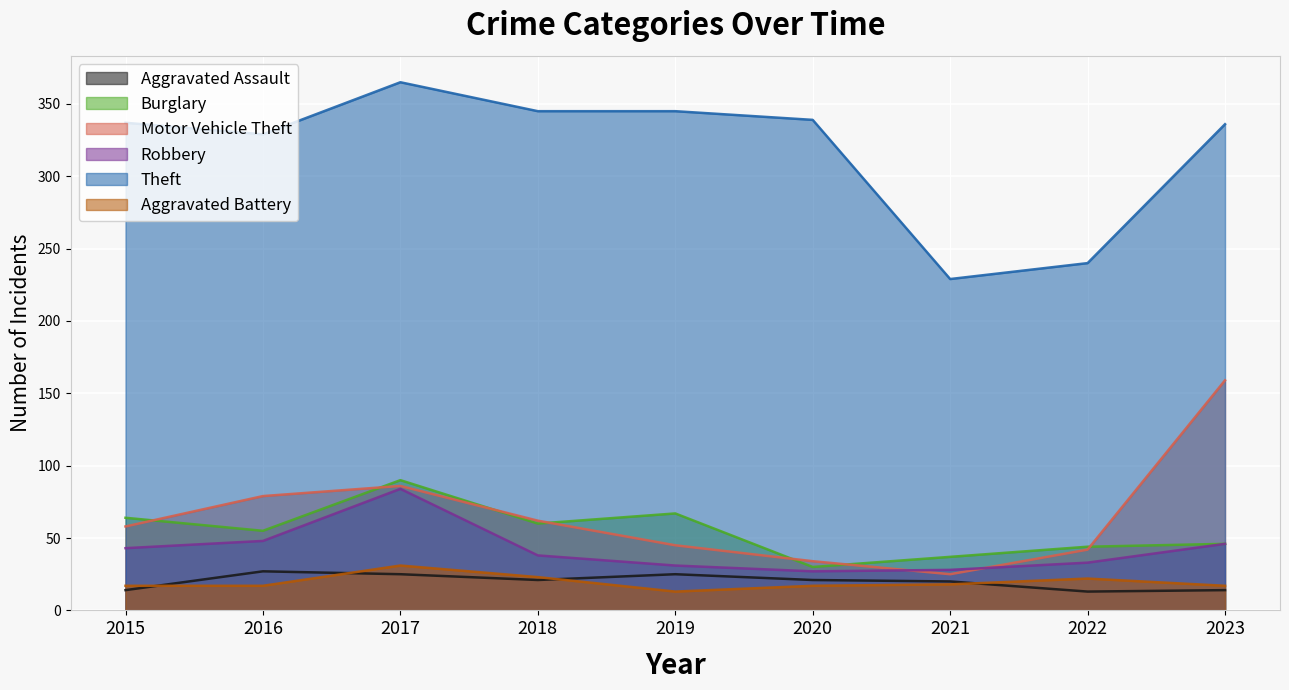

At 2015, list the series in order from largest to smallest.

Theft, Burglary, Motor Vehicle Theft, Robbery, Aggravated Battery, Aggravated Assault